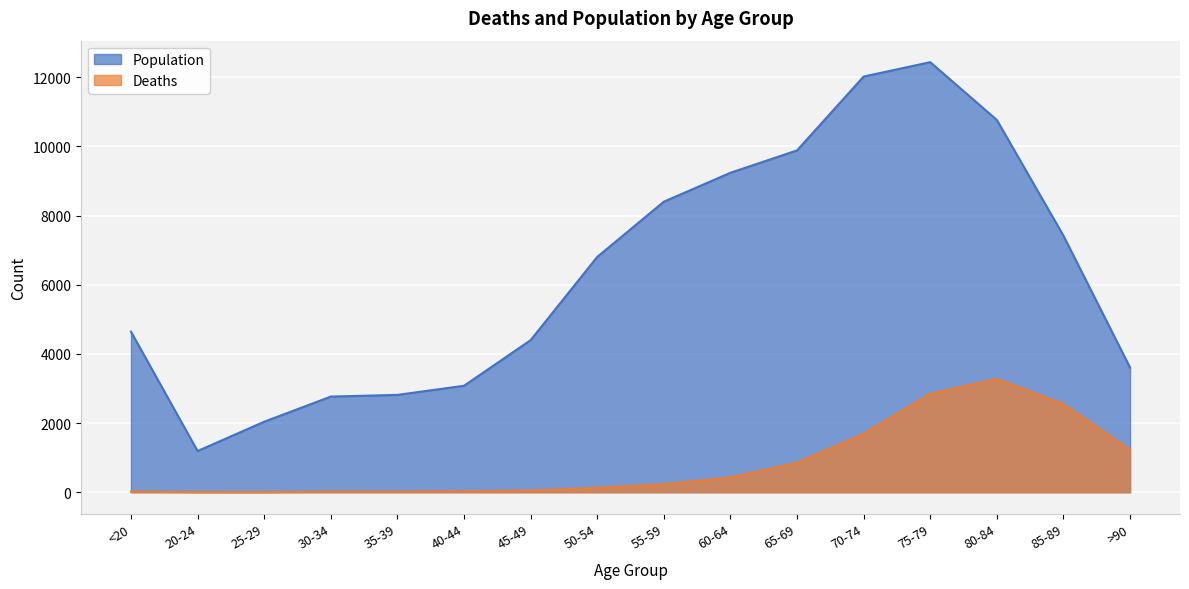

Where is the first local maximum for Deaths?

80-84